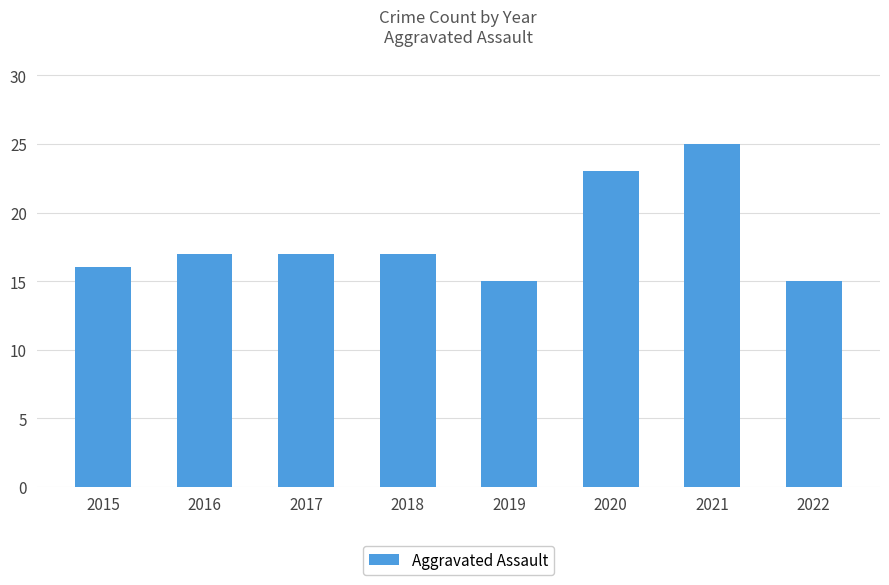

Is it true that the value at 2021 is 25?

True